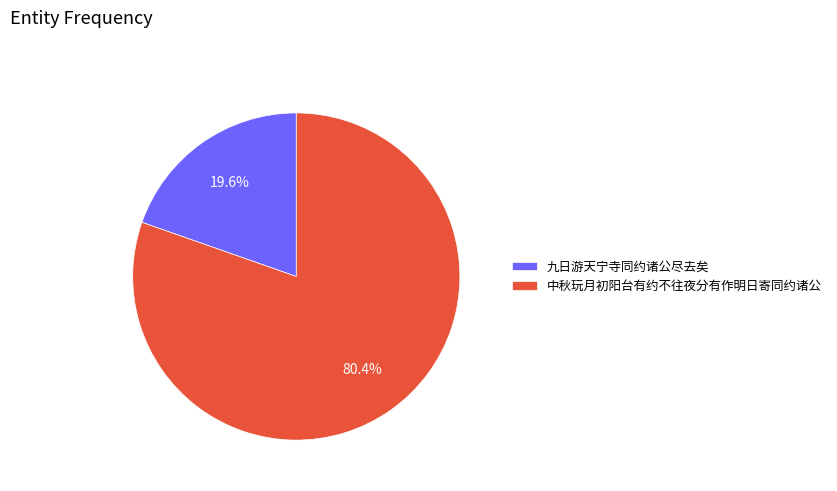

How many segments does this pie chart have?

2